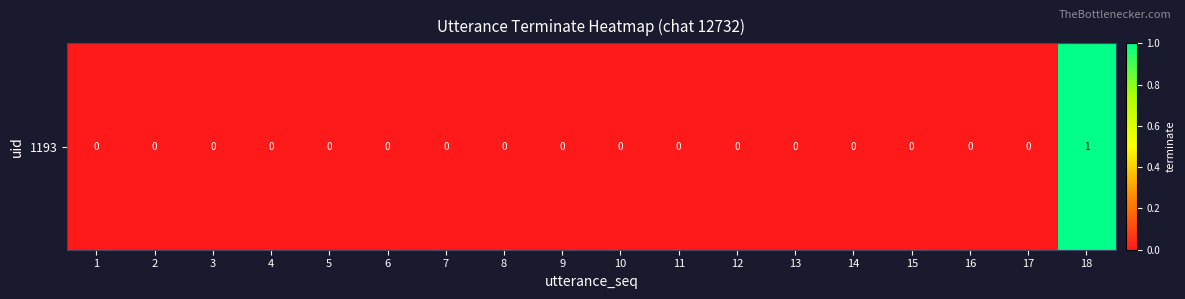

List the labels in order of value, smallest first.

1, 2, 3, 4, 5, 6, 7, 8, 9, 10, 11, 12, 13, 14, 15, 16, 17, 18